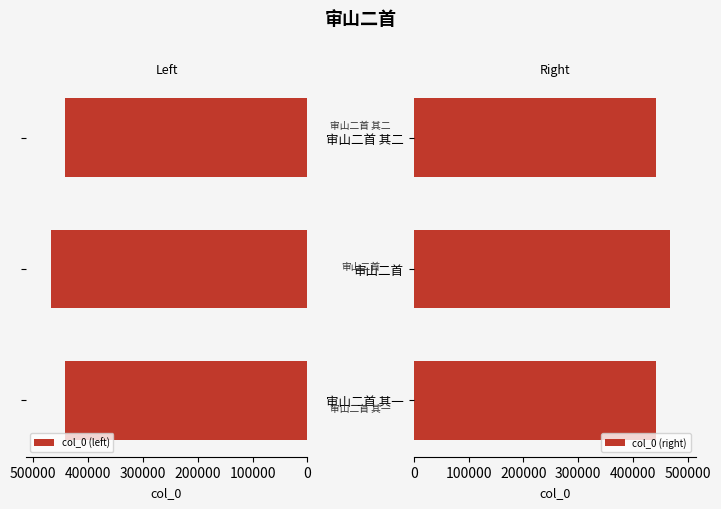

Are the bars grouped side by side (vs. stacked)?

Yes